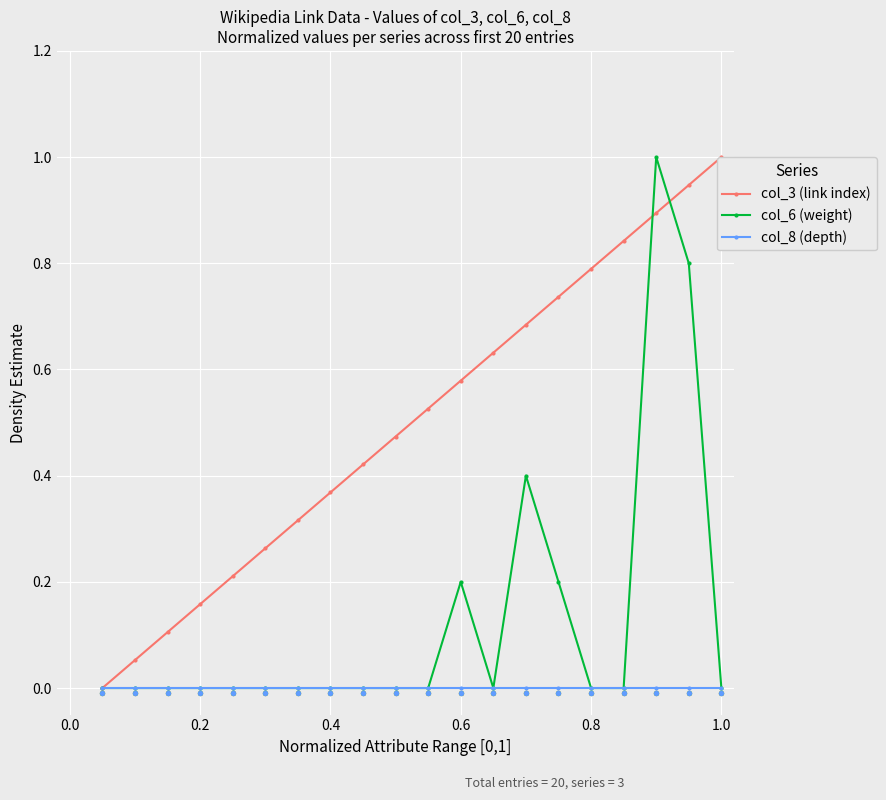

Which series has the widest spread of Y values?

col_3 (link index)